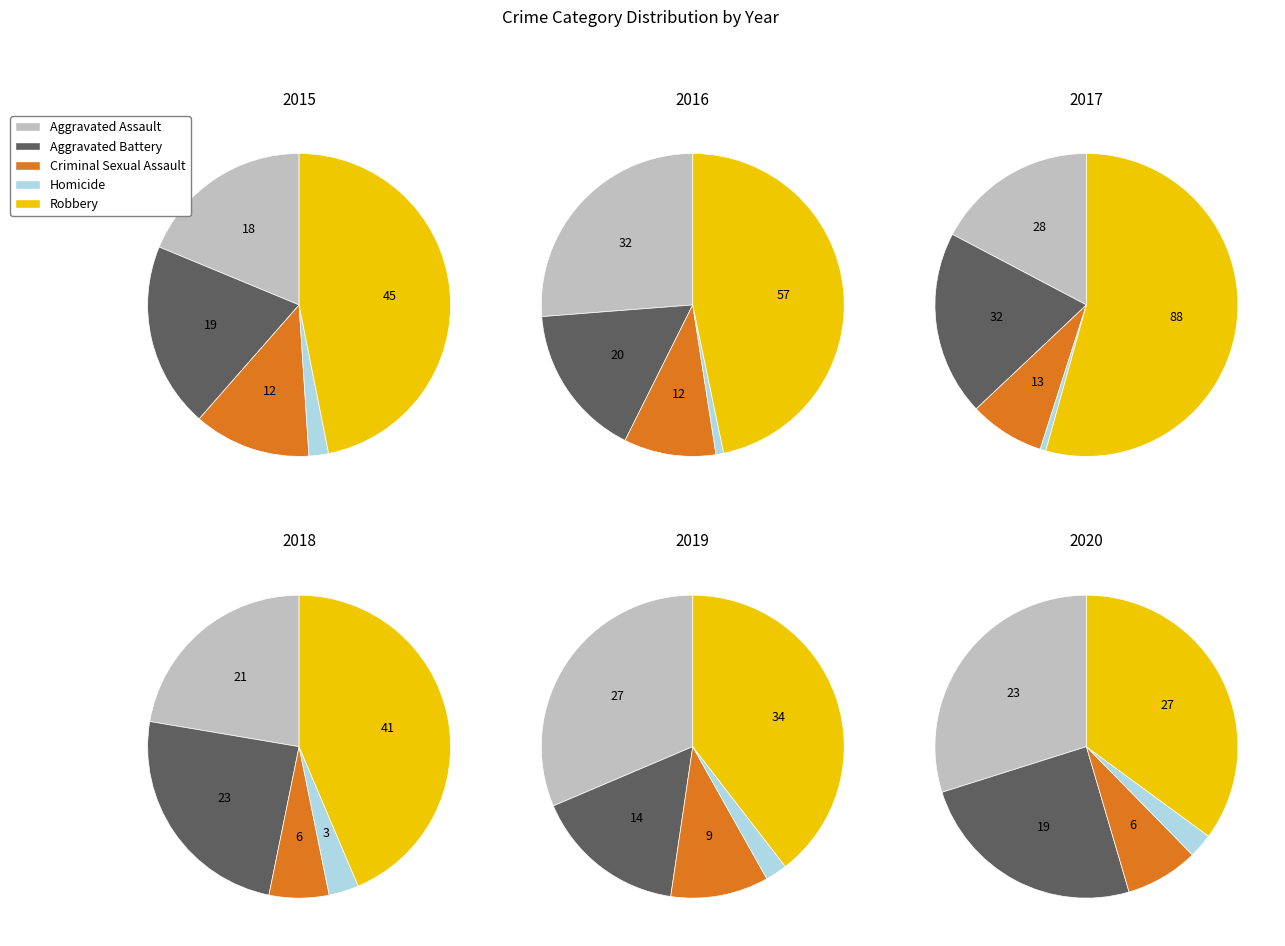

To the nearest percent, what is the average slice percentage?

20%